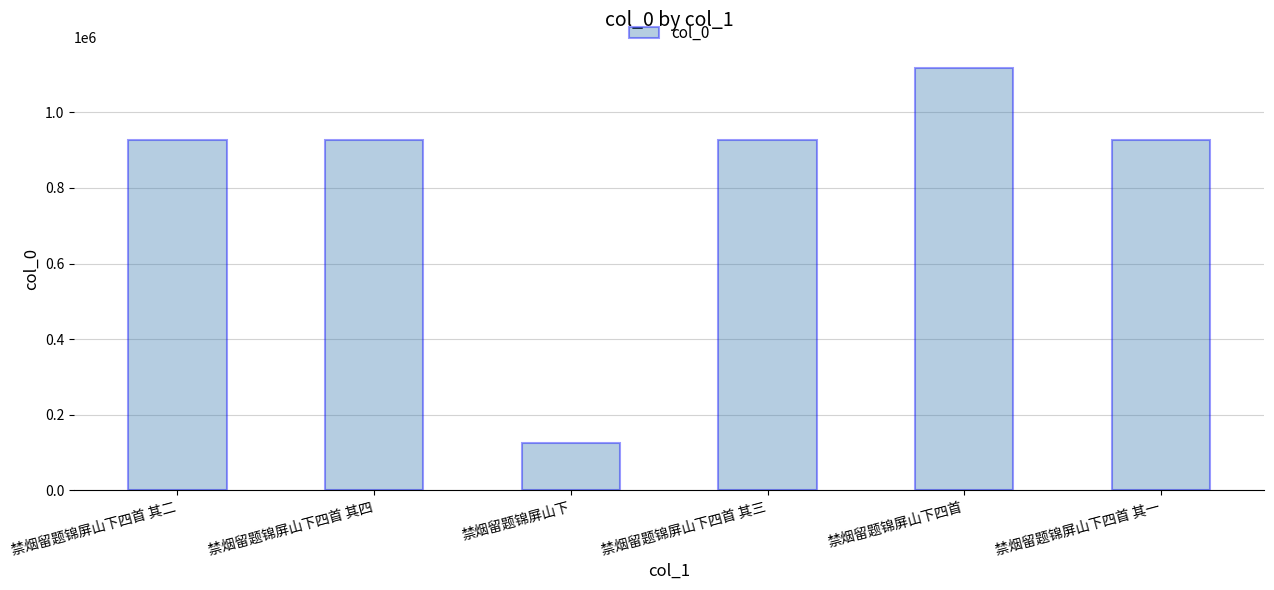

What is the difference between the second highest and second lowest values?

3